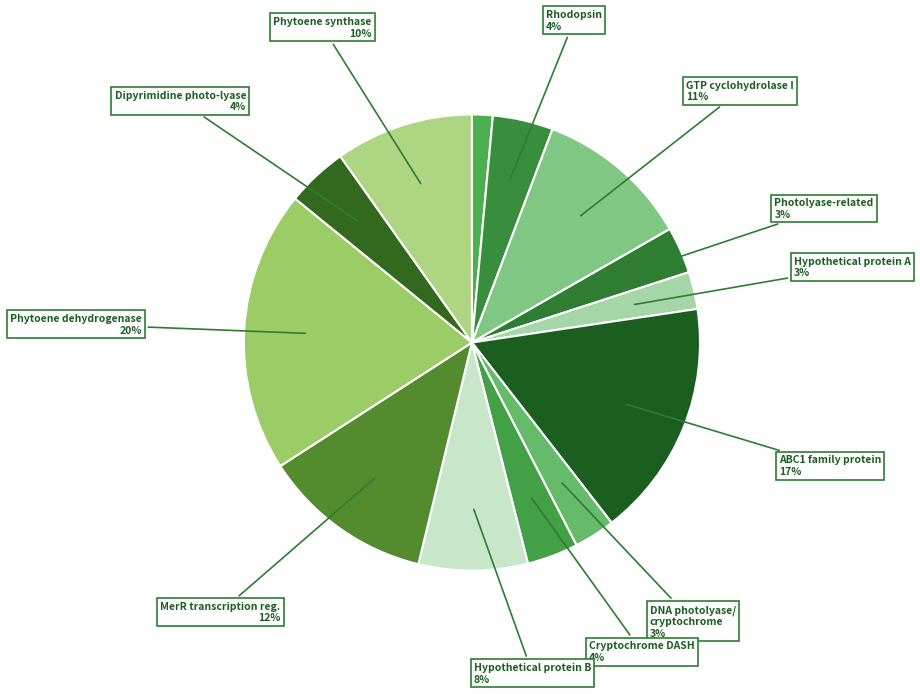

To the nearest percent, what is the difference between the largest and smallest slice percentages?

19%